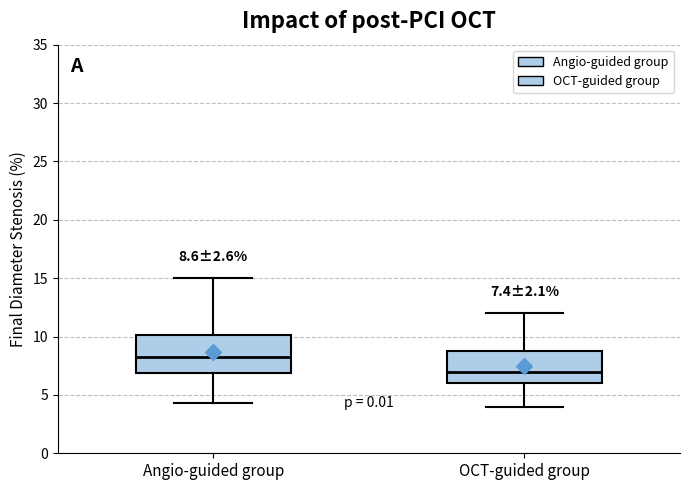

Which box has the lowest median line?

OCT-guided group